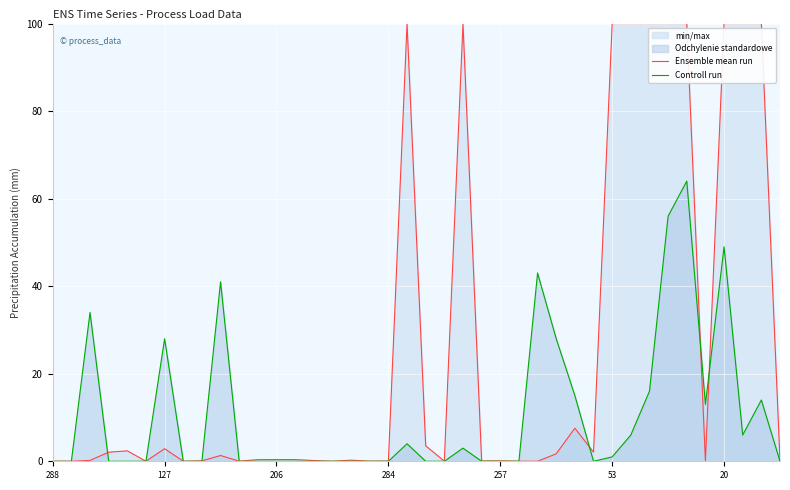

Which series has the largest total across all categories?

Ensemble mean run